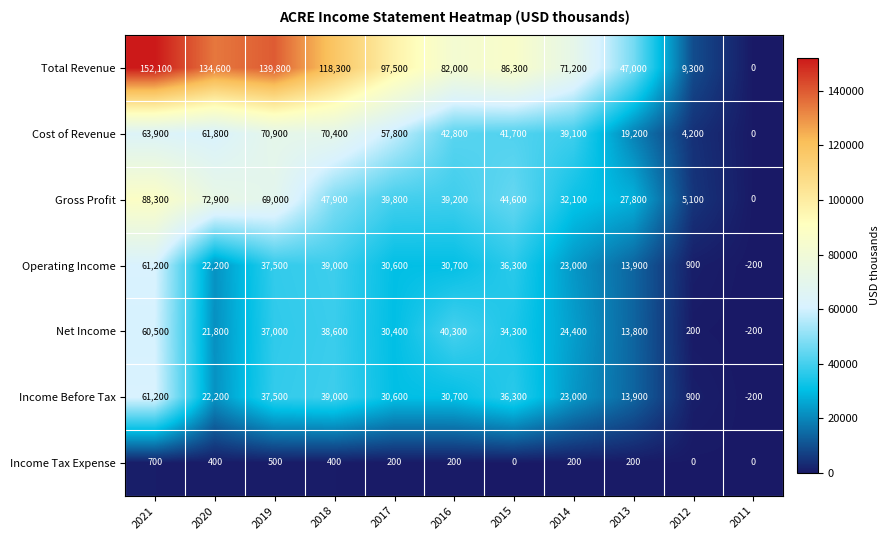

What is the difference between the Cost of Revenue values at 2014 and 2011?

39100